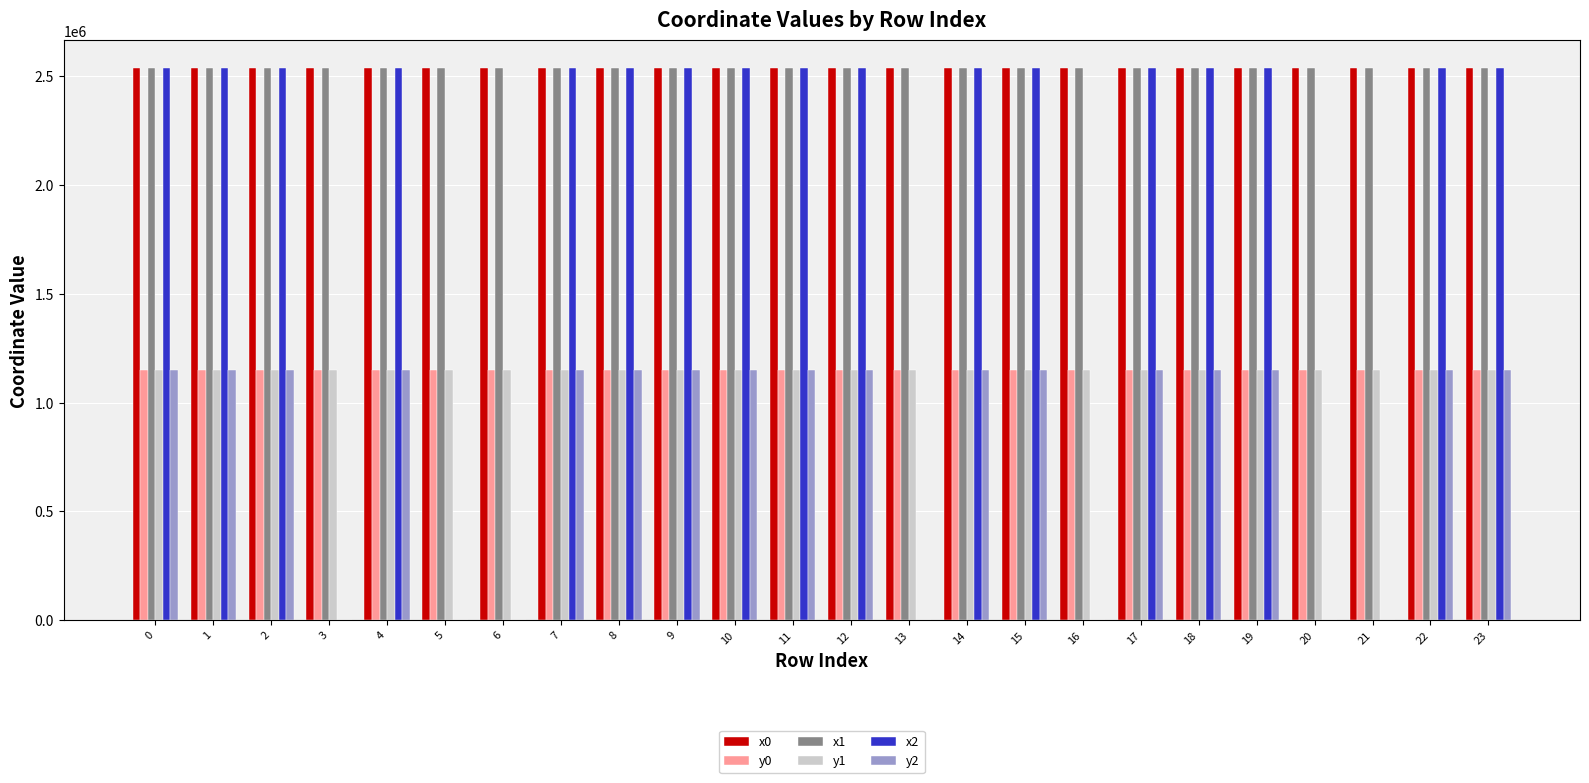

What is the maximum value for y2?

1151852.0